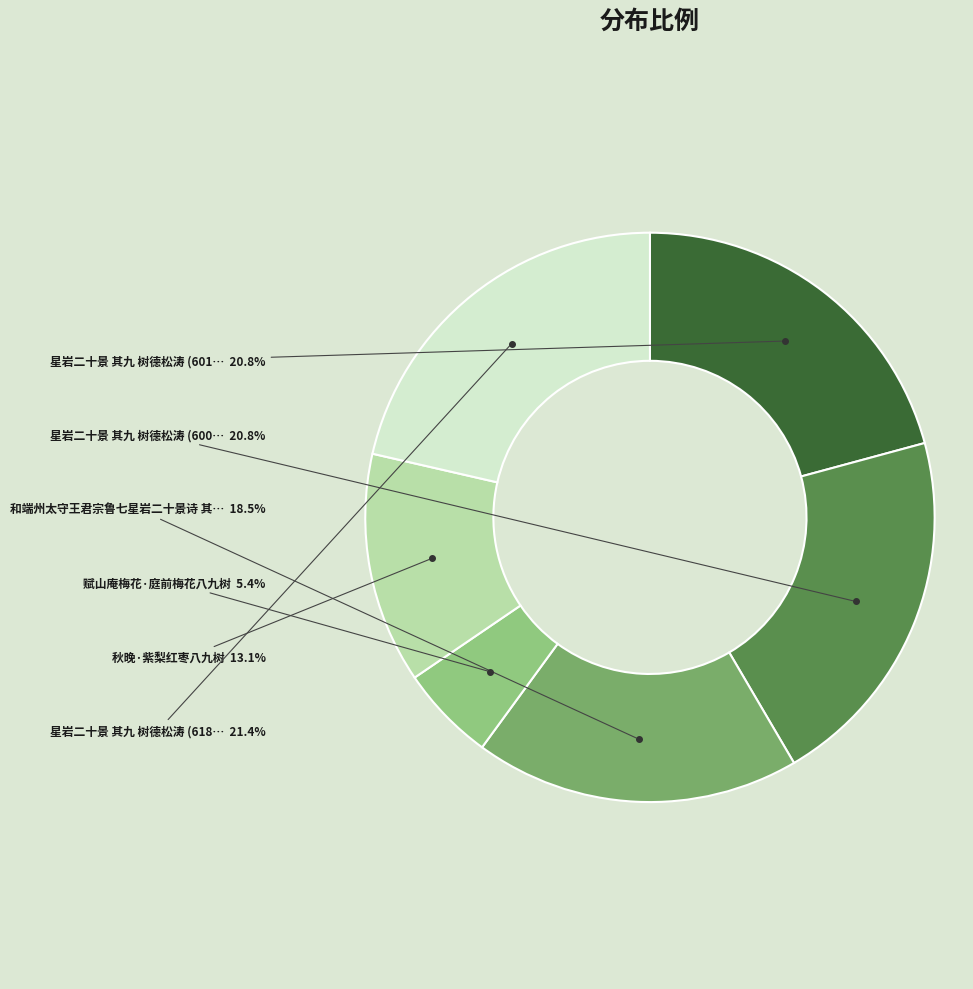

How many slices are in this pie chart?

6